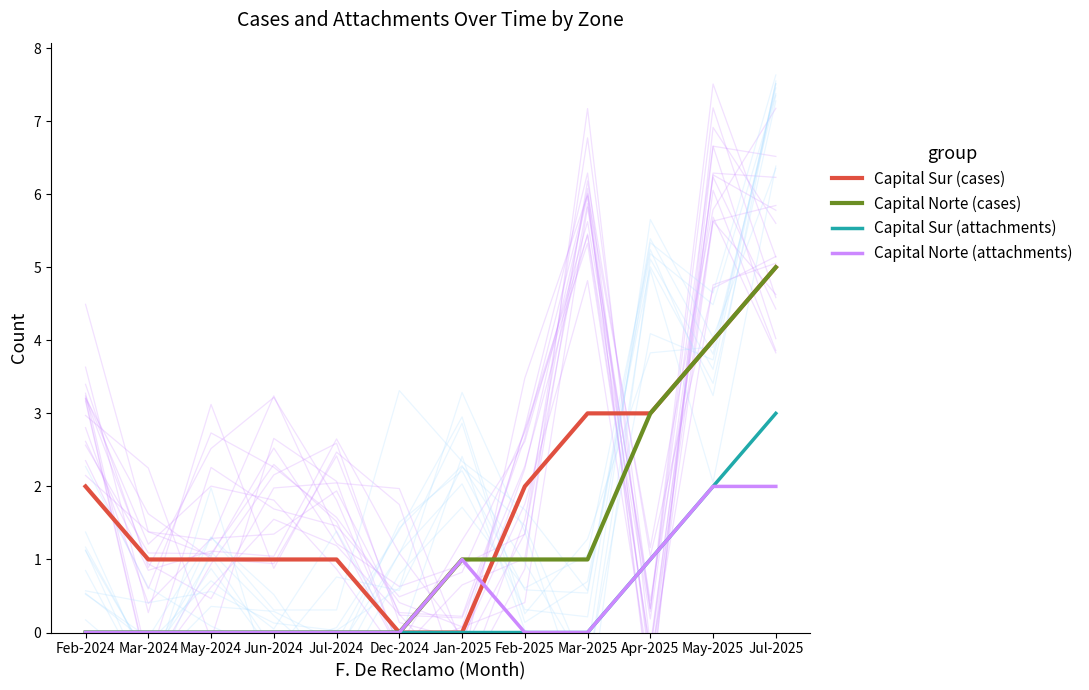

What is the total value across all series at Mar-2024?

1